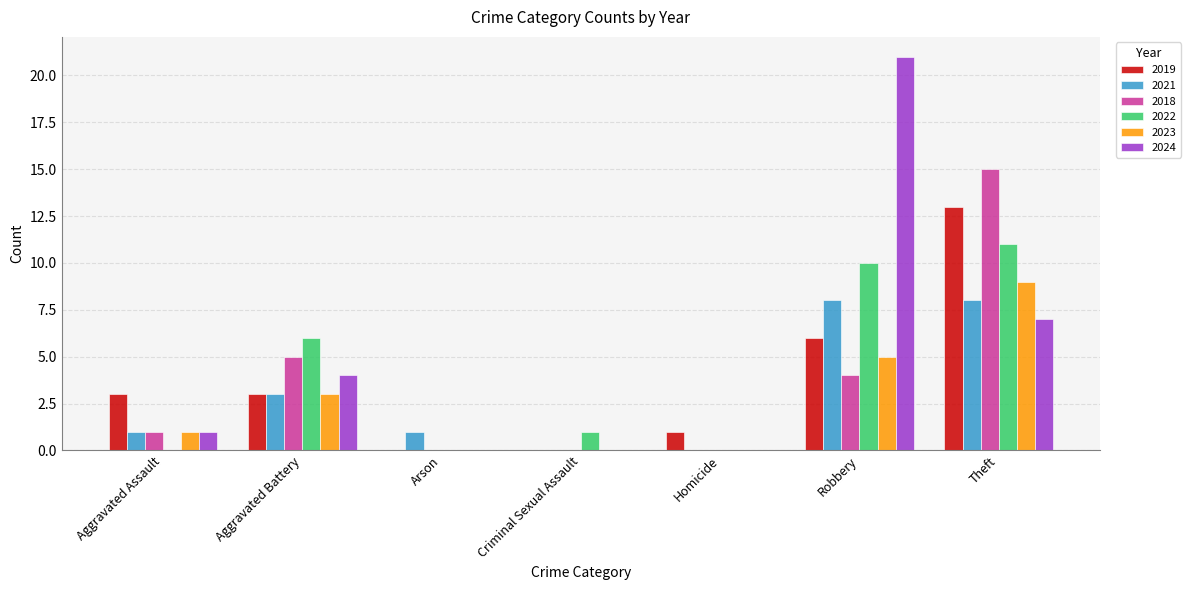

Is the value of 2021 at Arson greater than the value of 2024 at Theft?

No